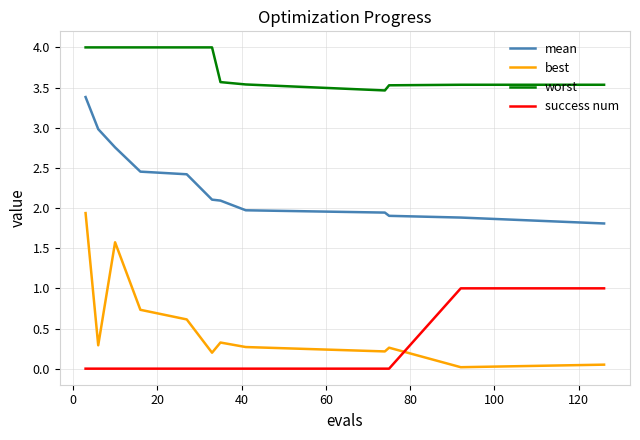

What is the highest value of the worst series?

4.0